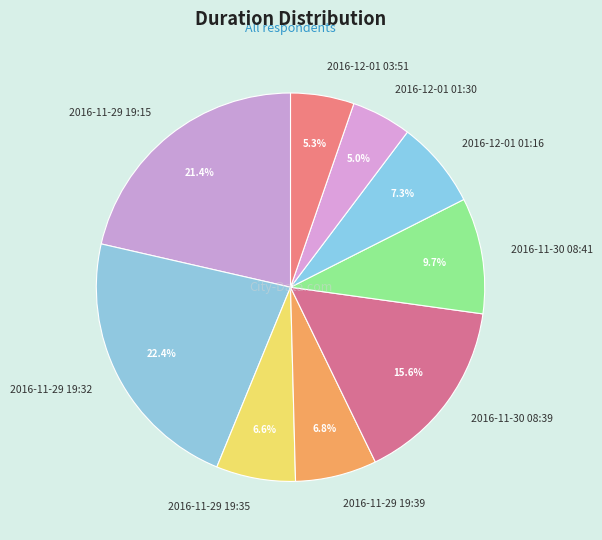

Which slice is the largest?

2016-11-29 19:32